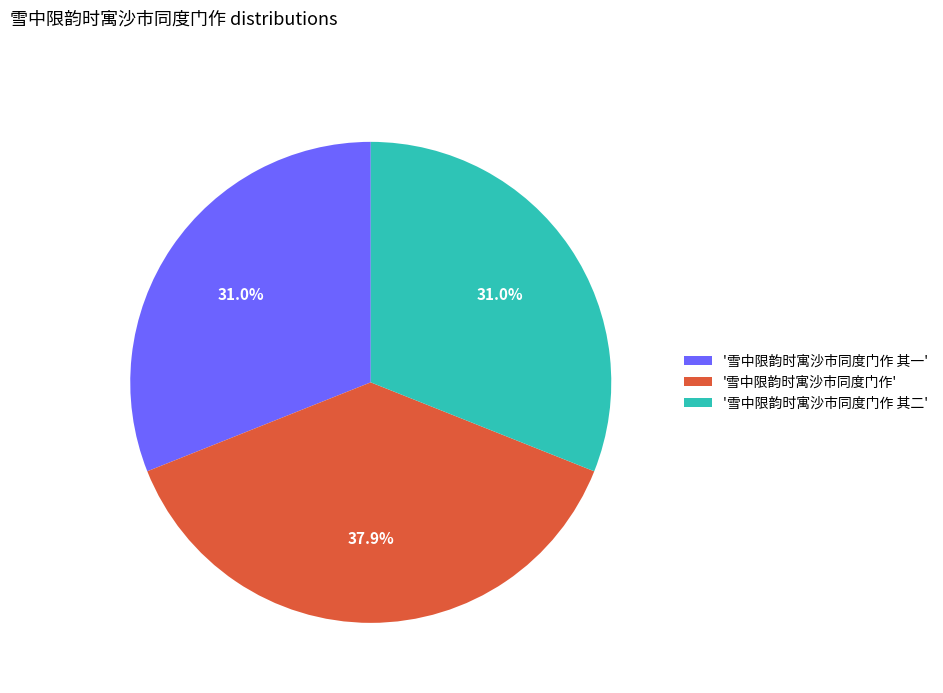

Is there a majority slice in this chart?

No